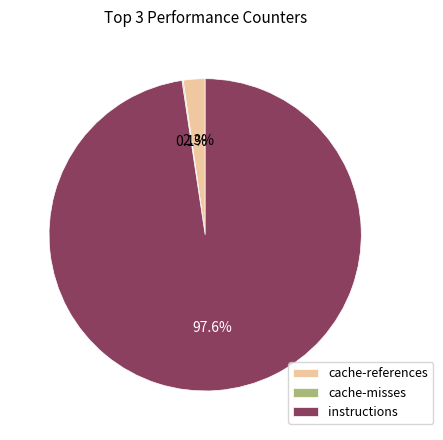

Combined, do cache-references and instructions account for over 50%?

Yes